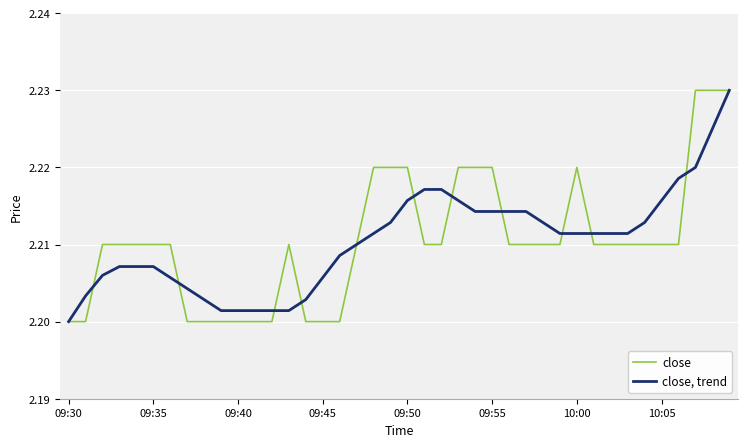

List the series in order of their overall mean, highest first.

close, close, trend